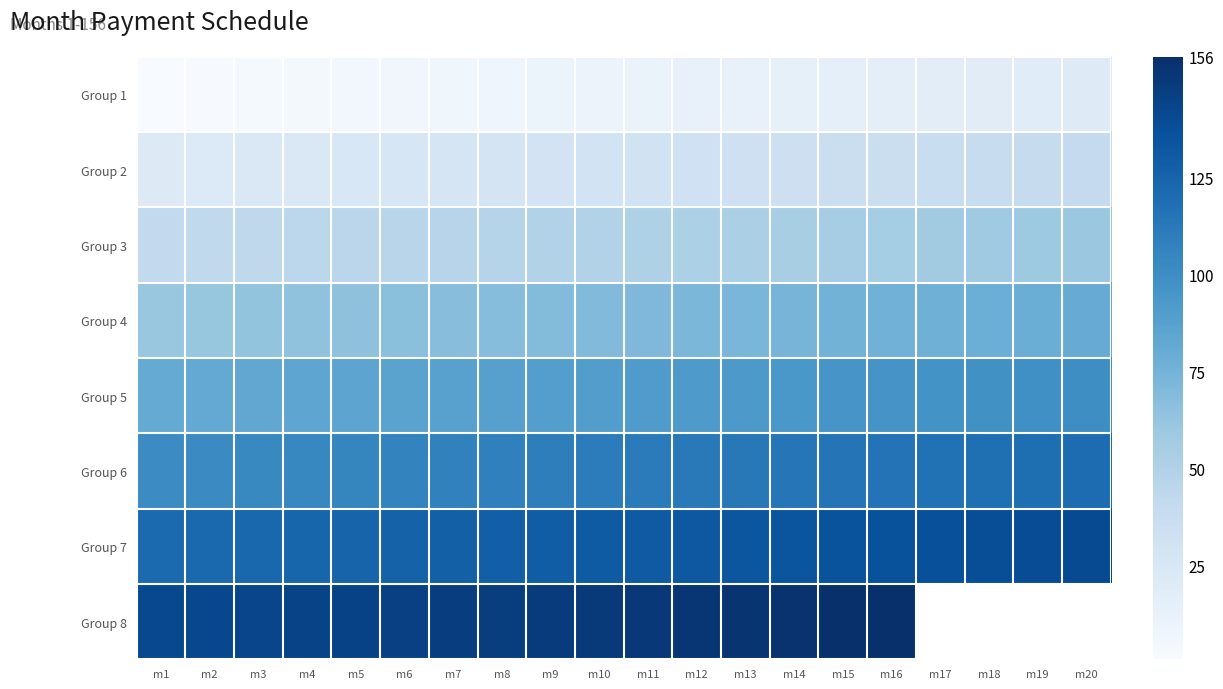

At how many categories does at least one series exceed 9?

20